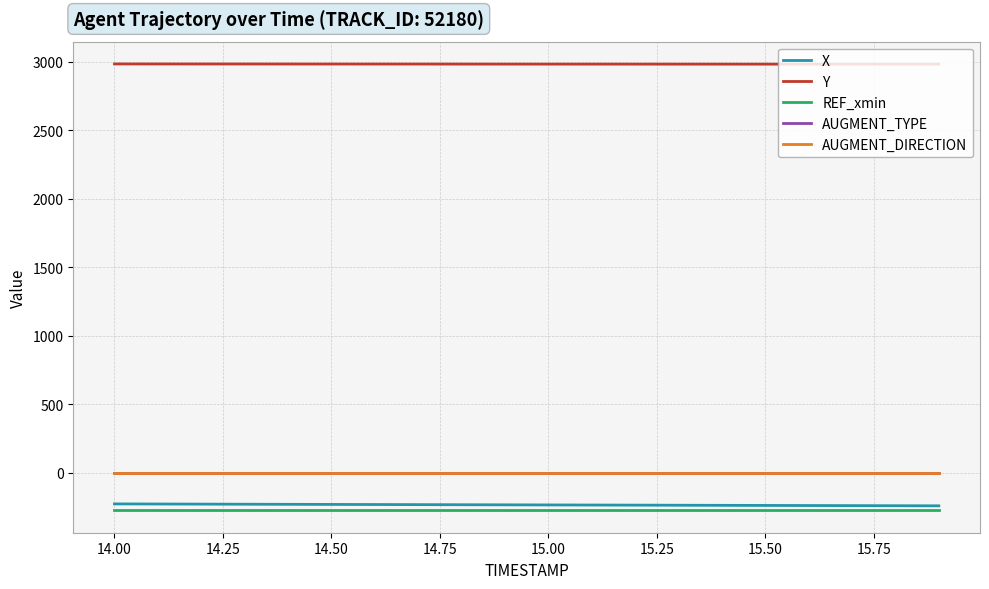

What is the greatest value displayed?

2983.6